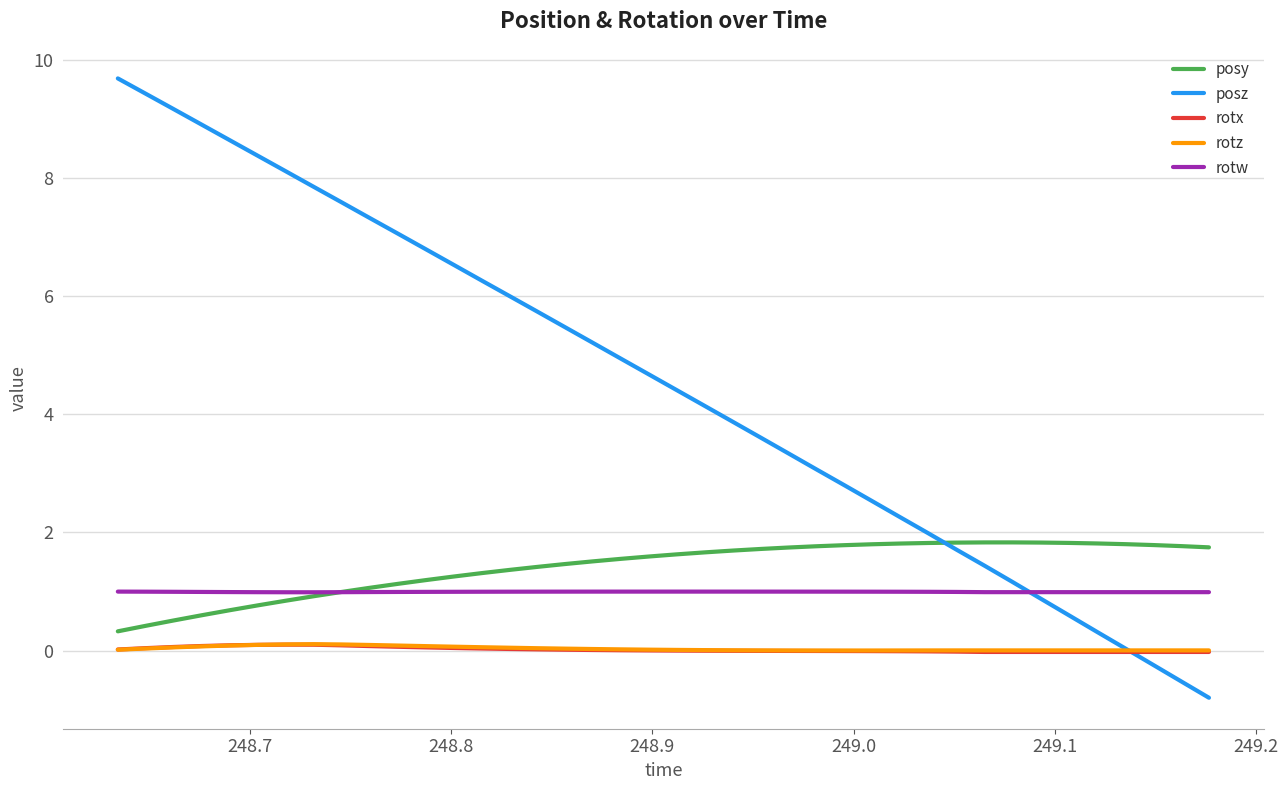

Which series has the widest spread of values?

posz